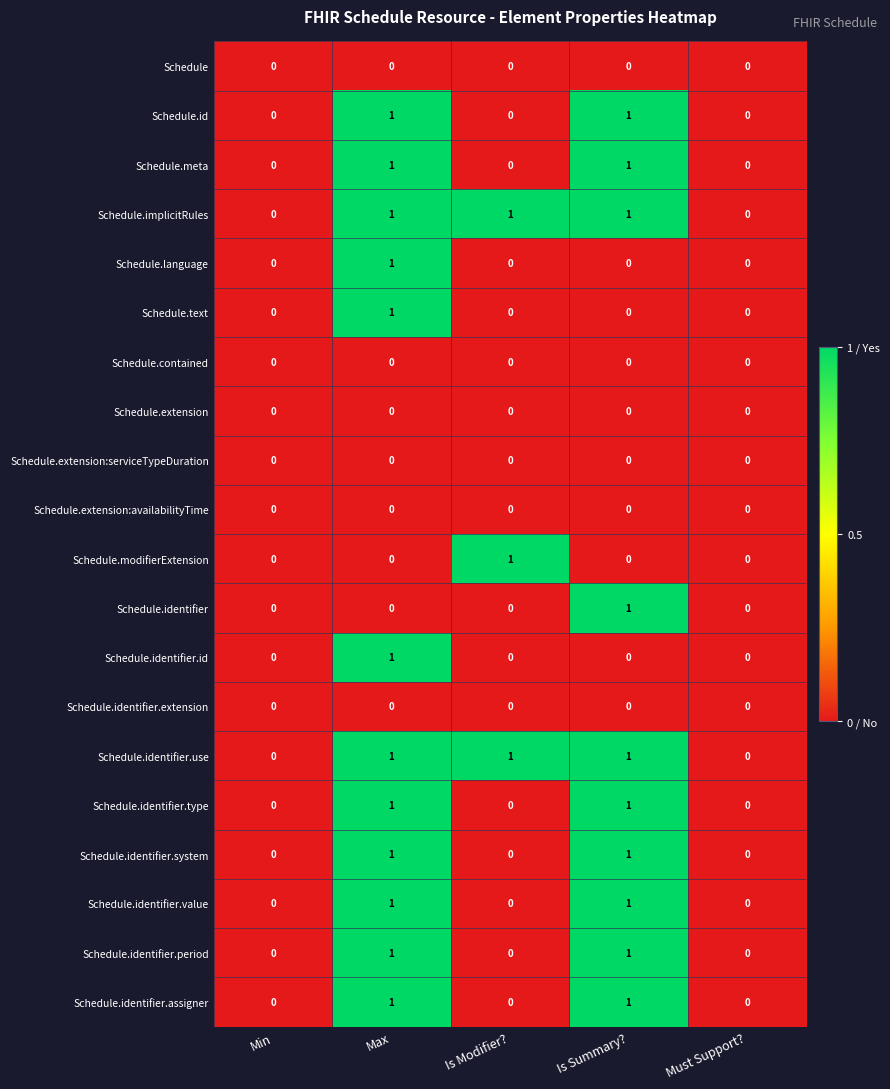

How many Schedule.identifier.period values are between 0 and 1?

5